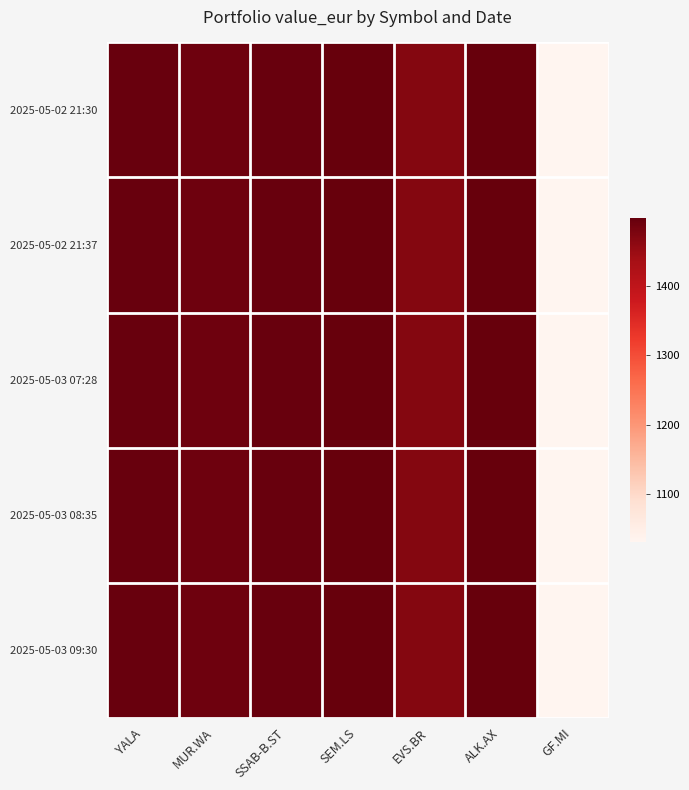

Which series has the largest total across all categories?

2025-05-02 21:37